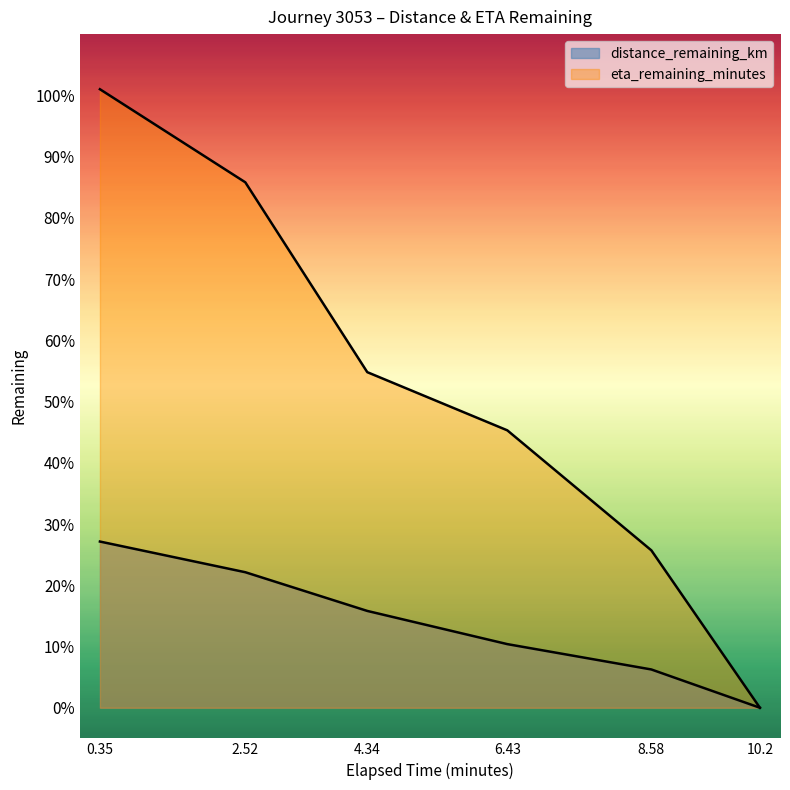

Which series has the widest spread of values?

eta_remaining_minutes